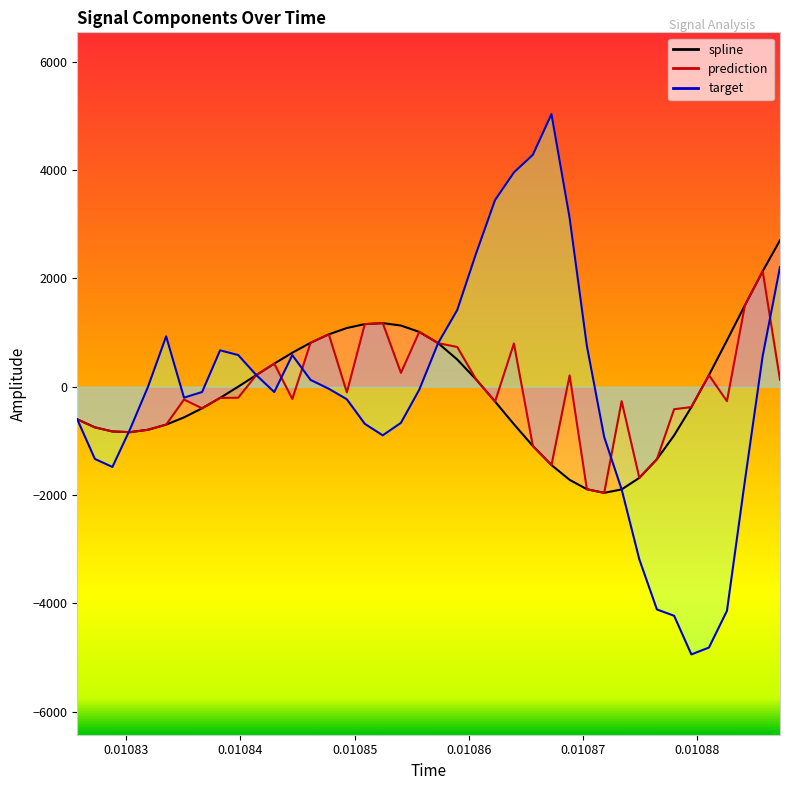

Does the chart display data point markers on the line(s)?

No